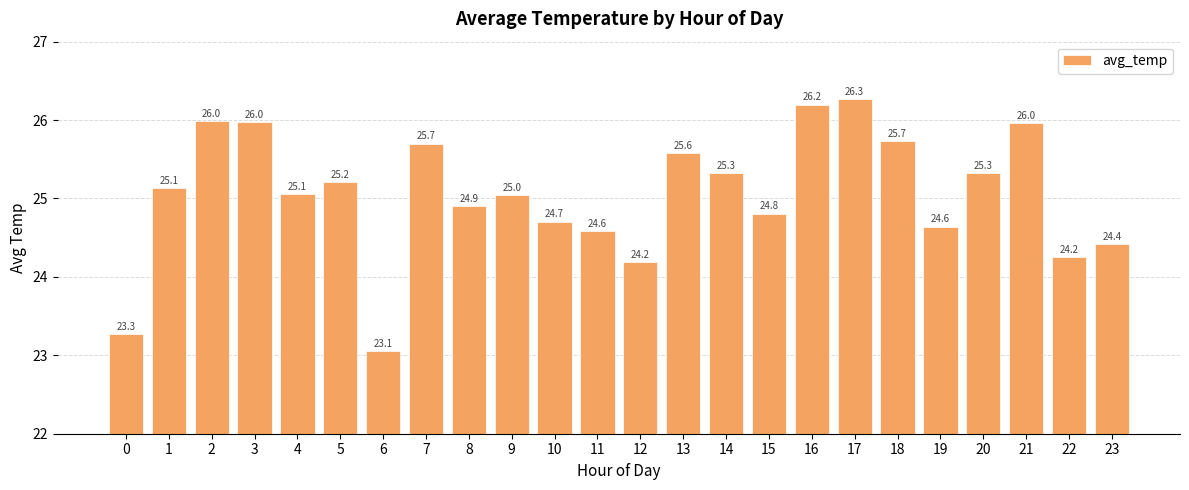

How many data points are above 25?

14